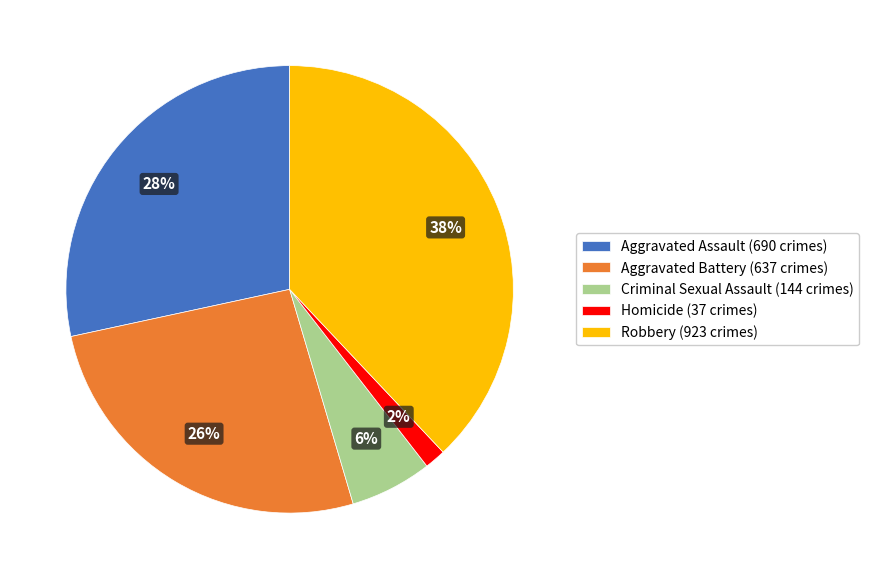

What percentage is the Robbery slice, to the nearest percent?

38%